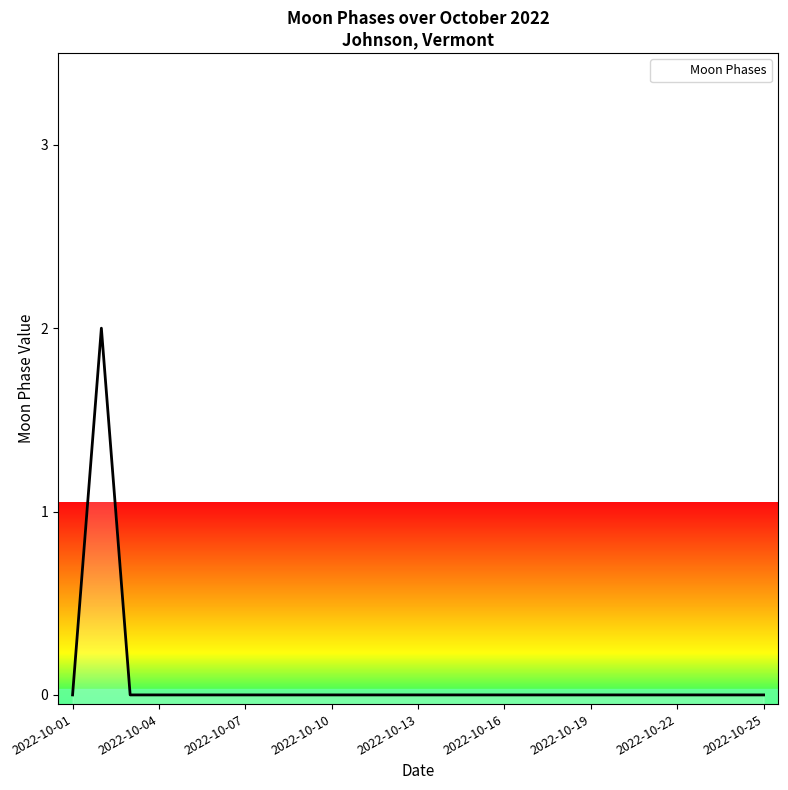

True or false: there are more than 0 points higher than both neighbors.

True